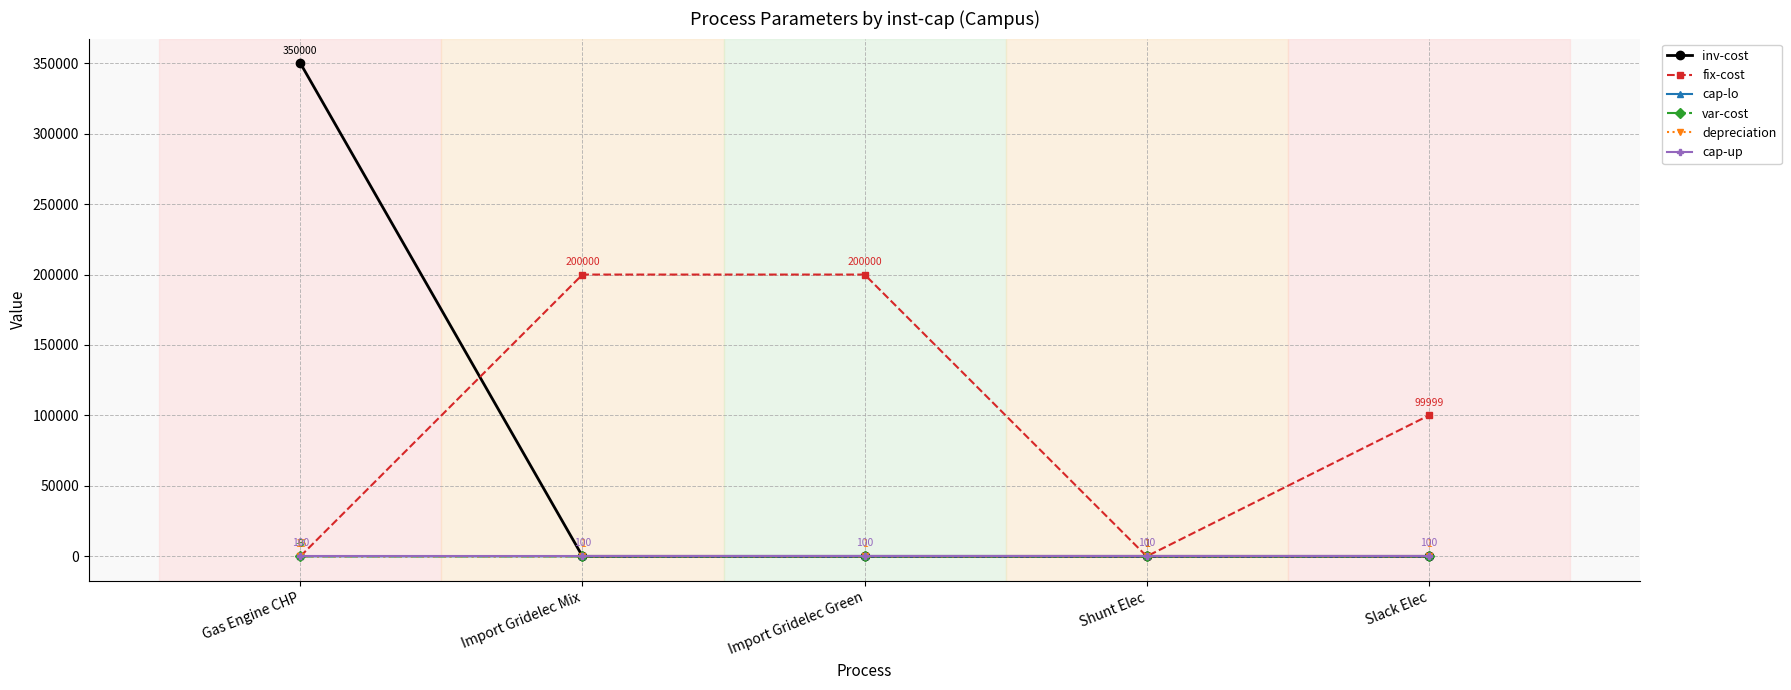

Between which two adjacent categories do inv-cost and cap-up first intersect?

Gas Engine CHP and Import Gridelec Mix